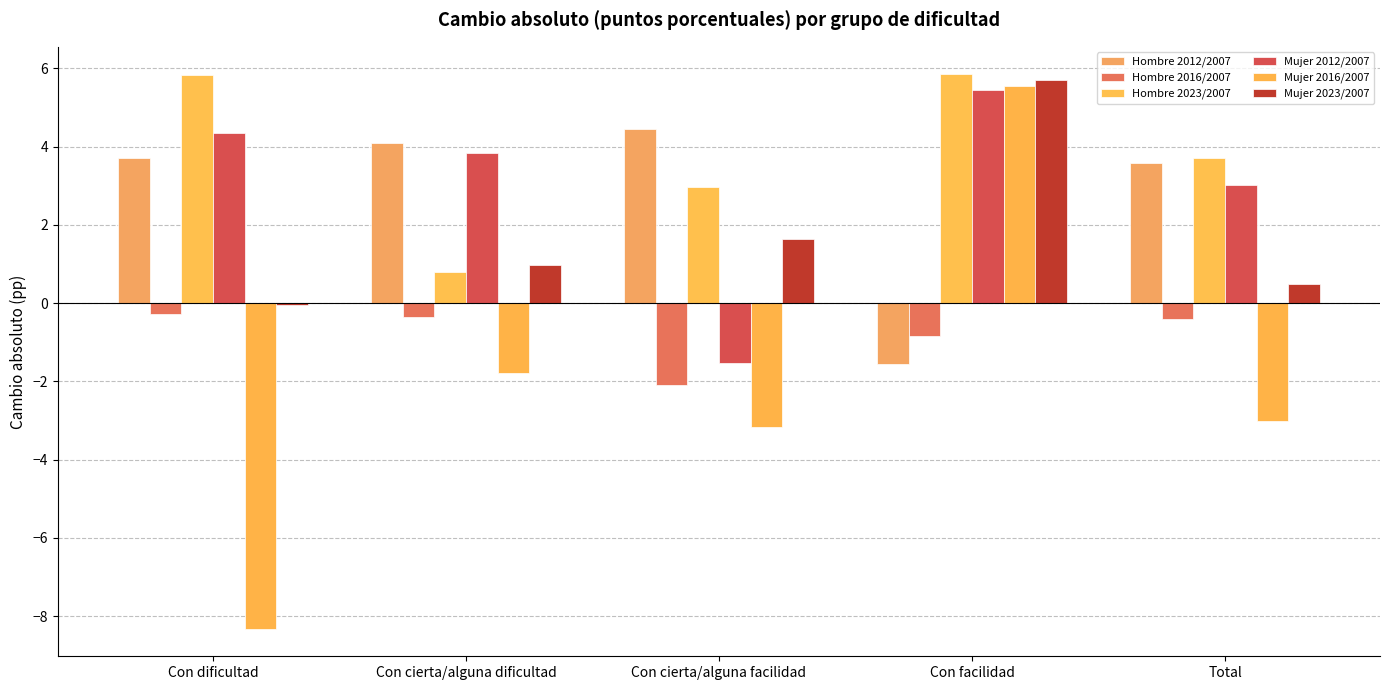

Which series changed the most between Con cierta/alguna facilidad and Con facilidad?

Mujer 2016/2007